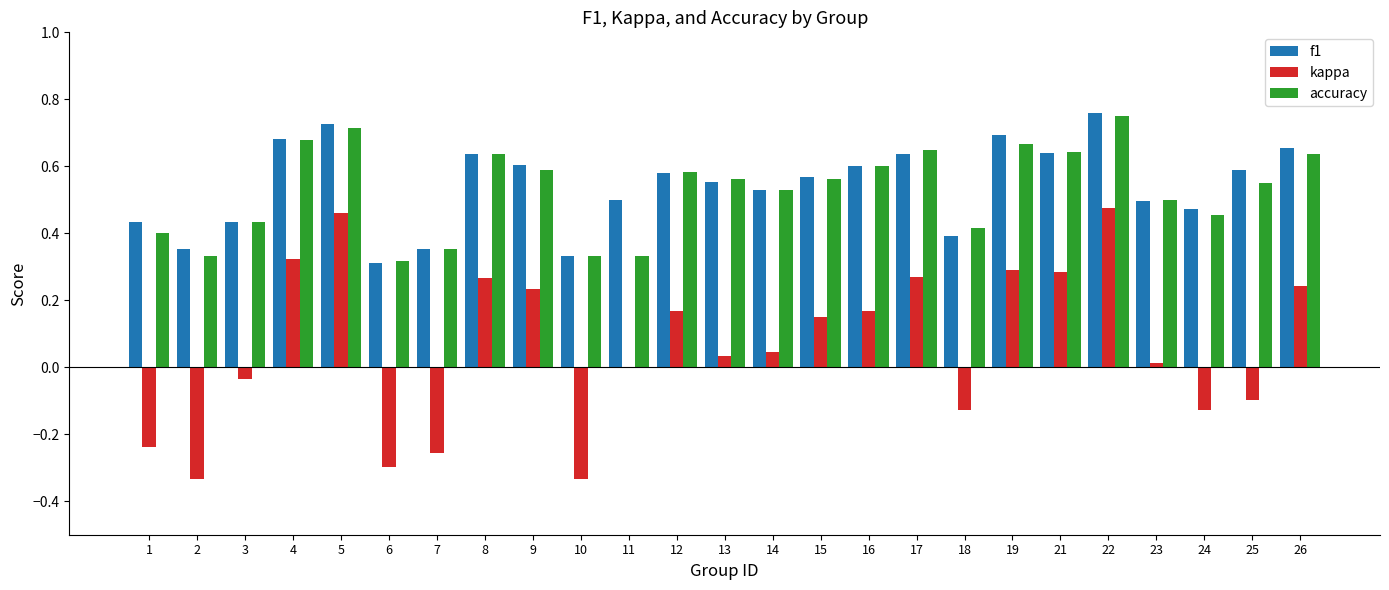

Which category has the highest value across all series?

22